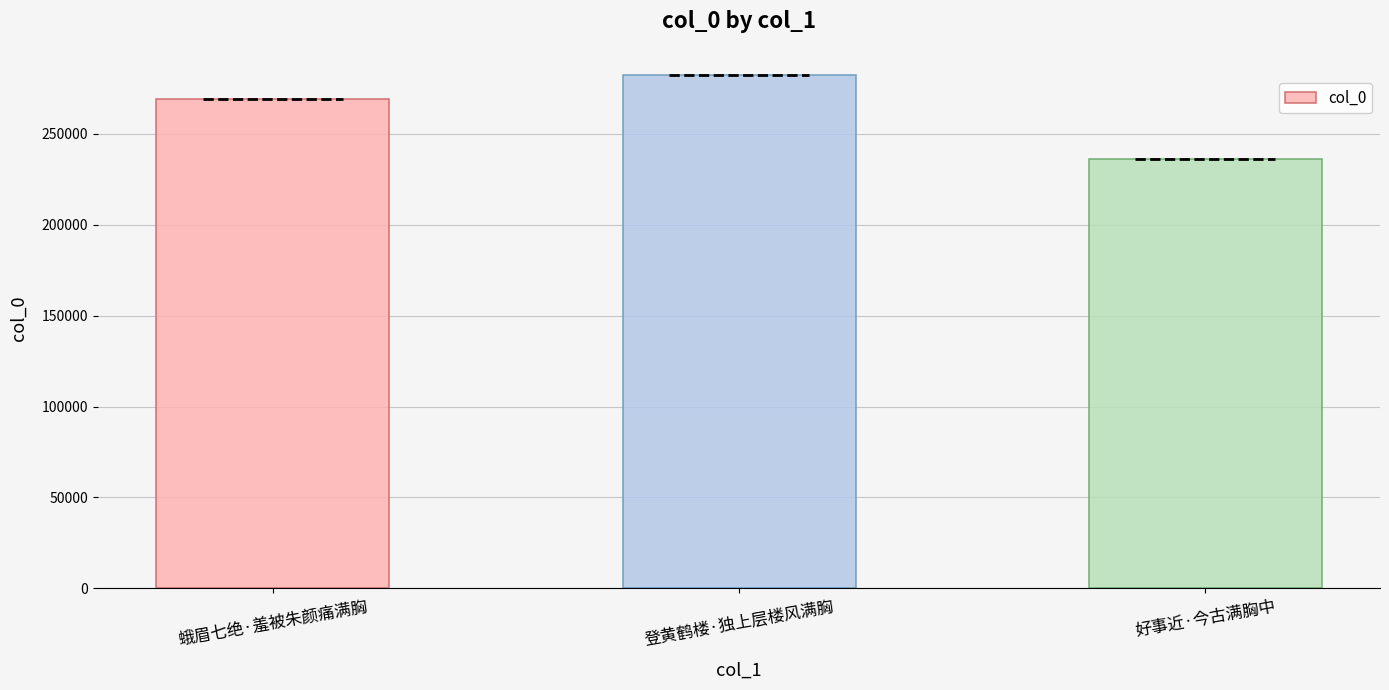

Are the bars horizontal?

No